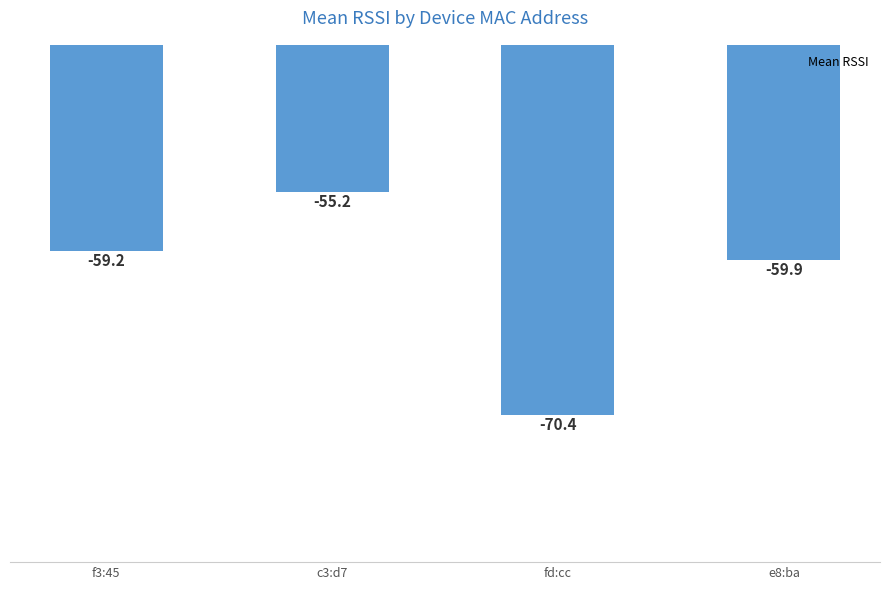

List the labels in order of value, smallest first.

fd:cc, e8:ba, f3:45, c3:d7